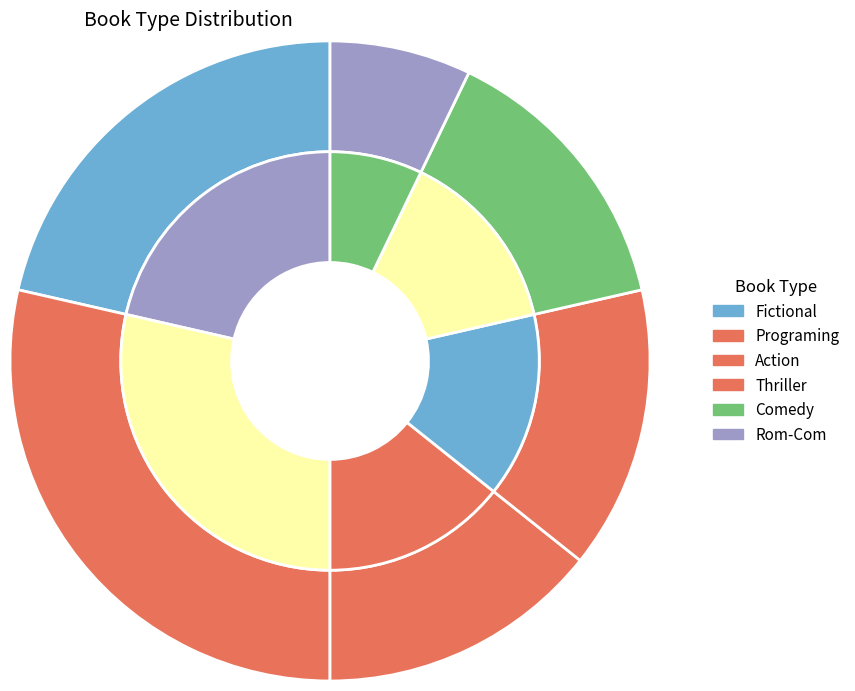

Is it true that Action is 14% of the pie?

True